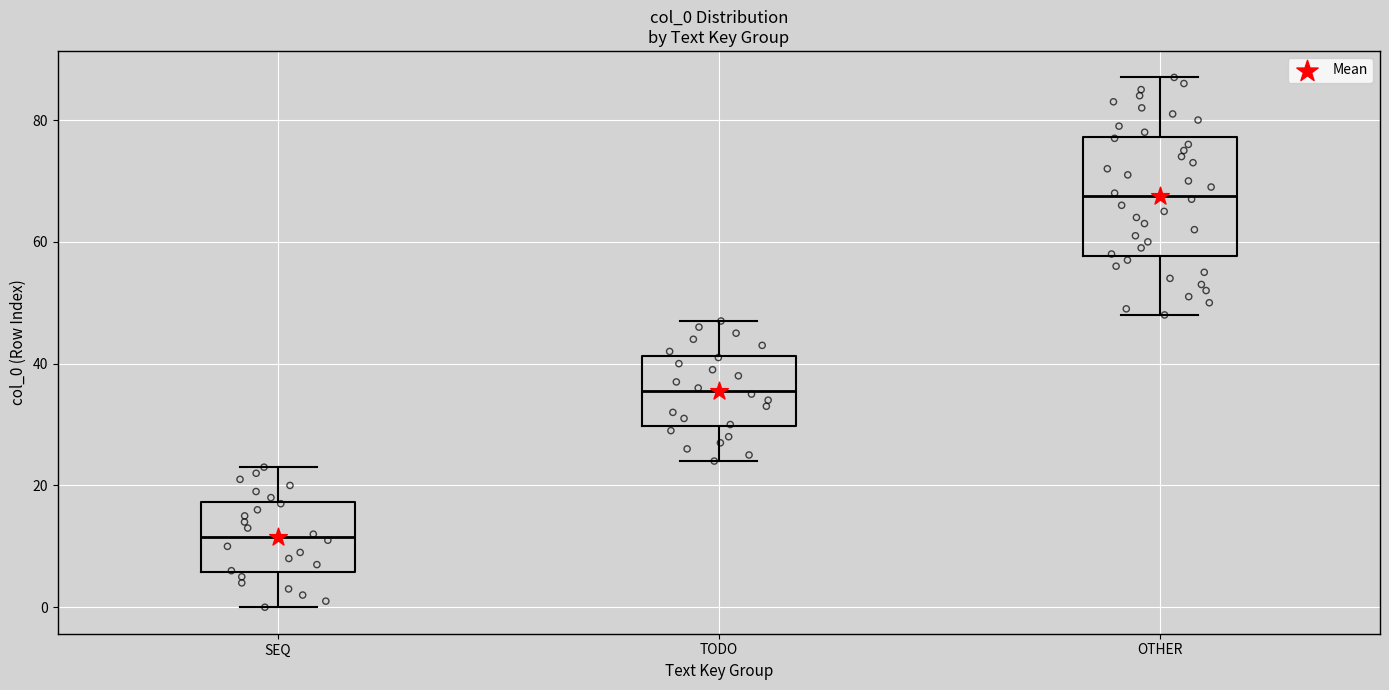

Reading left to right, transcribe this box plot: for each box, give where its median line is, the range the box spans, and where its two whiskers end, as read against the y-axis. The values are not printed on the chart, so give them approximately, as read against the axis.

SEQ: median 12, box 6 to 18, whiskers 0 to 24
TODO: median 36, box 30 to 42, whiskers 24 to 48
OTHER: median 68, box 58 to 78, whiskers 48 to 88